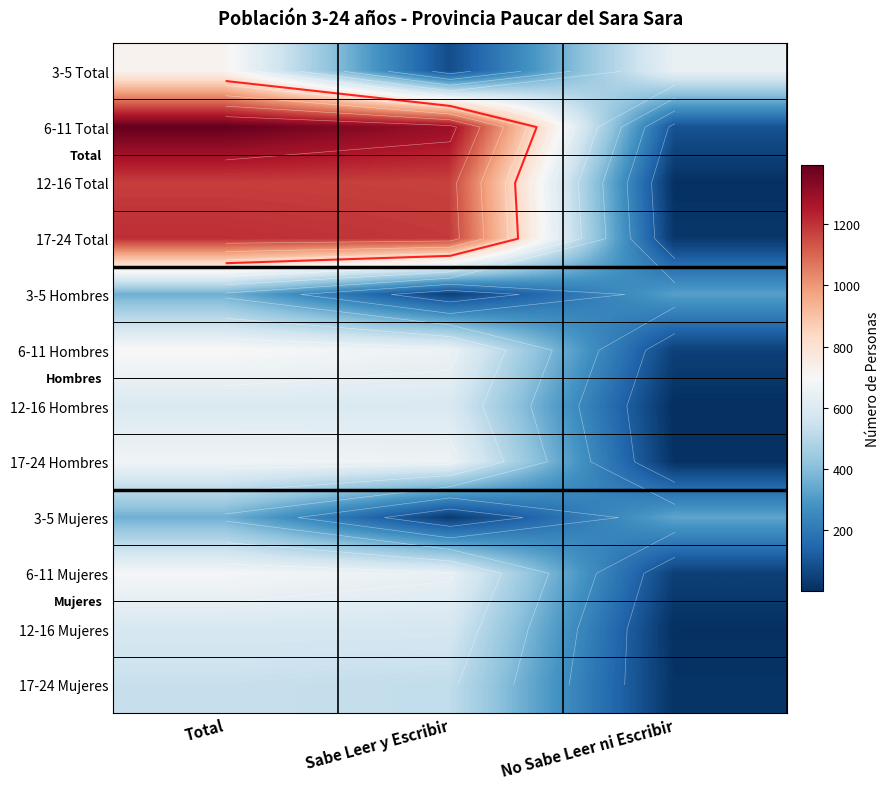

At which category is the sum across all series the highest?

Total